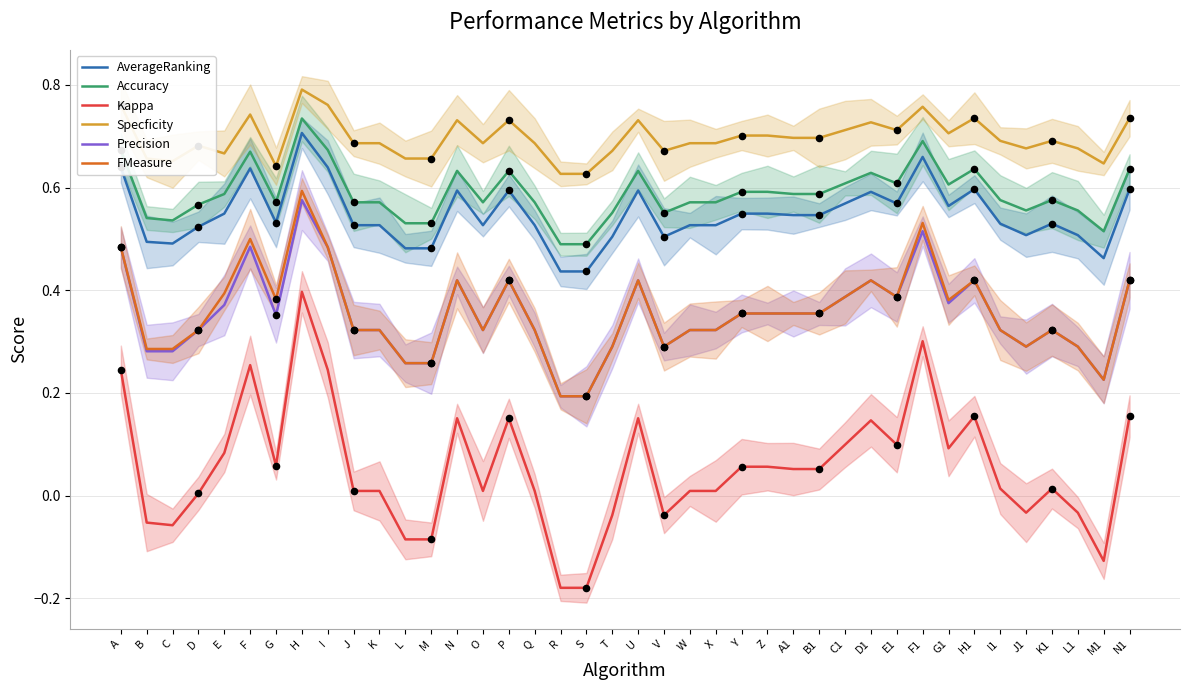

At which category is the sum across all series the highest?

H